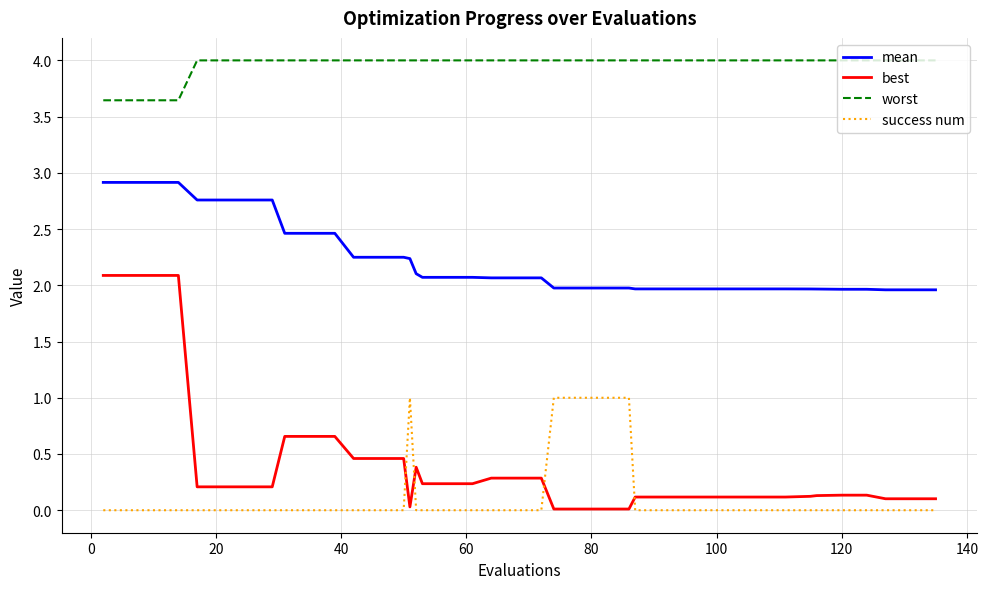

What is the difference between the second highest and minimum values in the worst series?

0.4